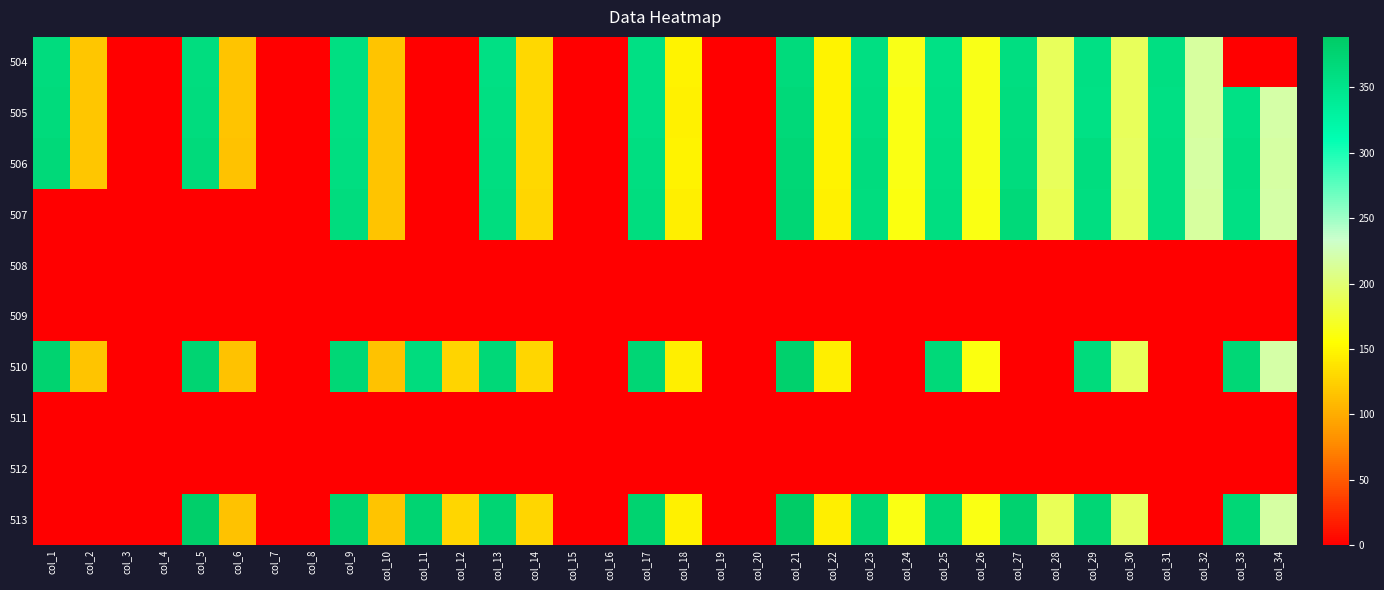

Between col_7 and col_27, which is larger?

col_27